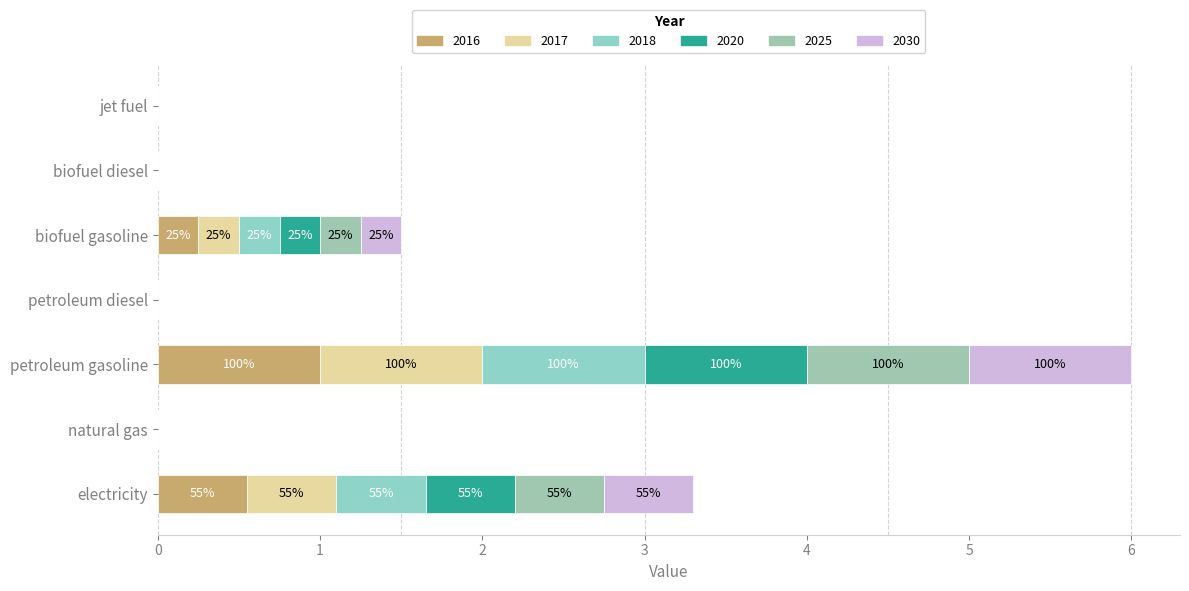

Count the number of categories in the chart.

7